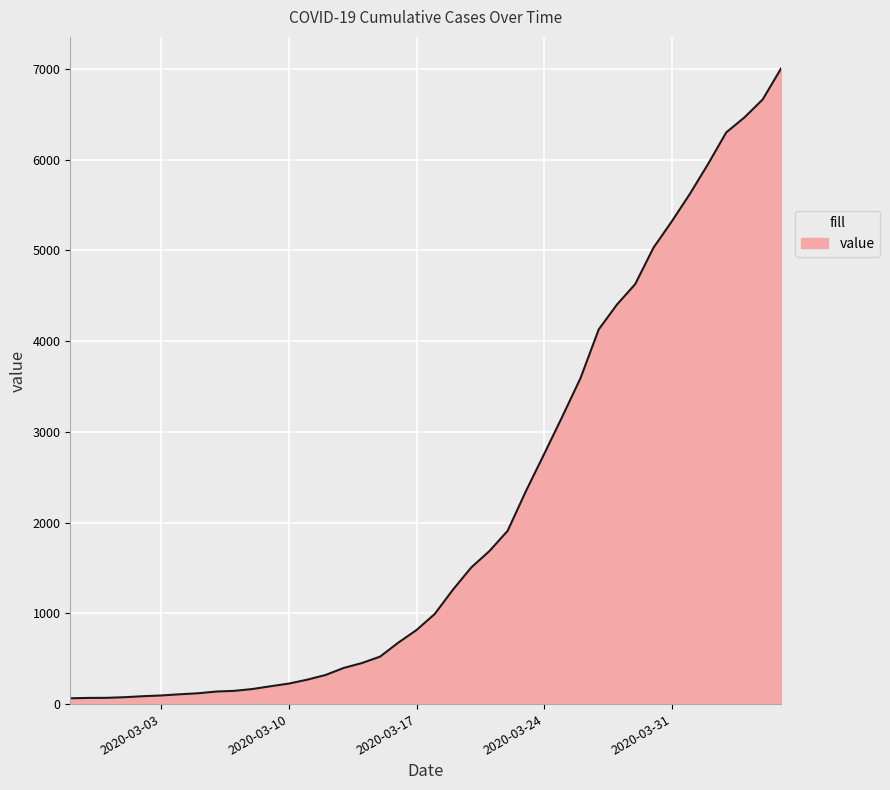

What is the difference between the maximum and minimum values?

6939